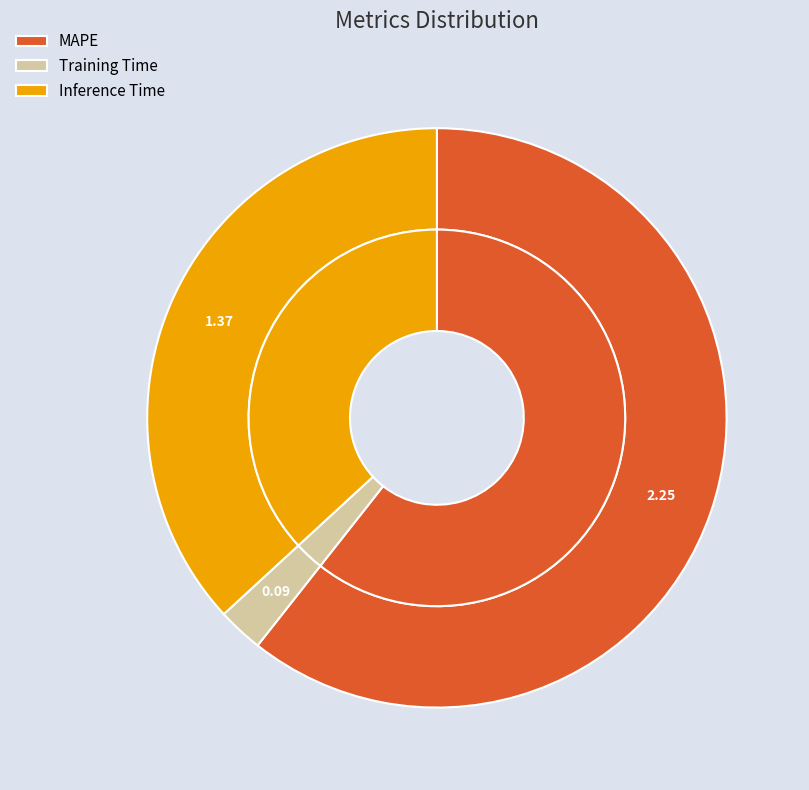

What is the majority slice?

MAPE